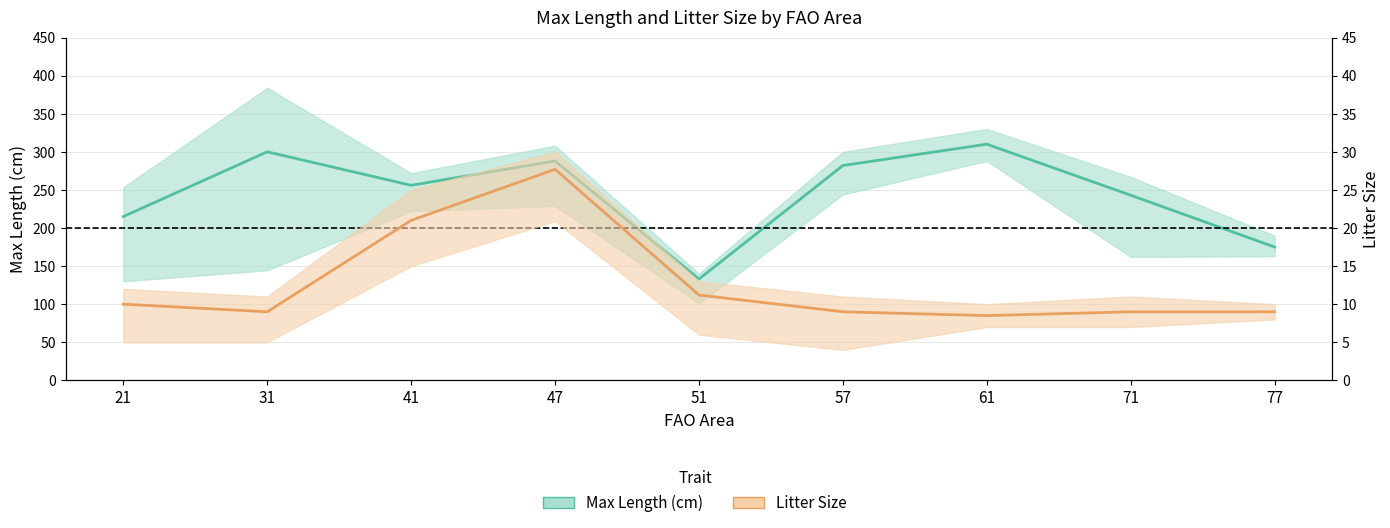

Between 31 and 47, which is larger?

31